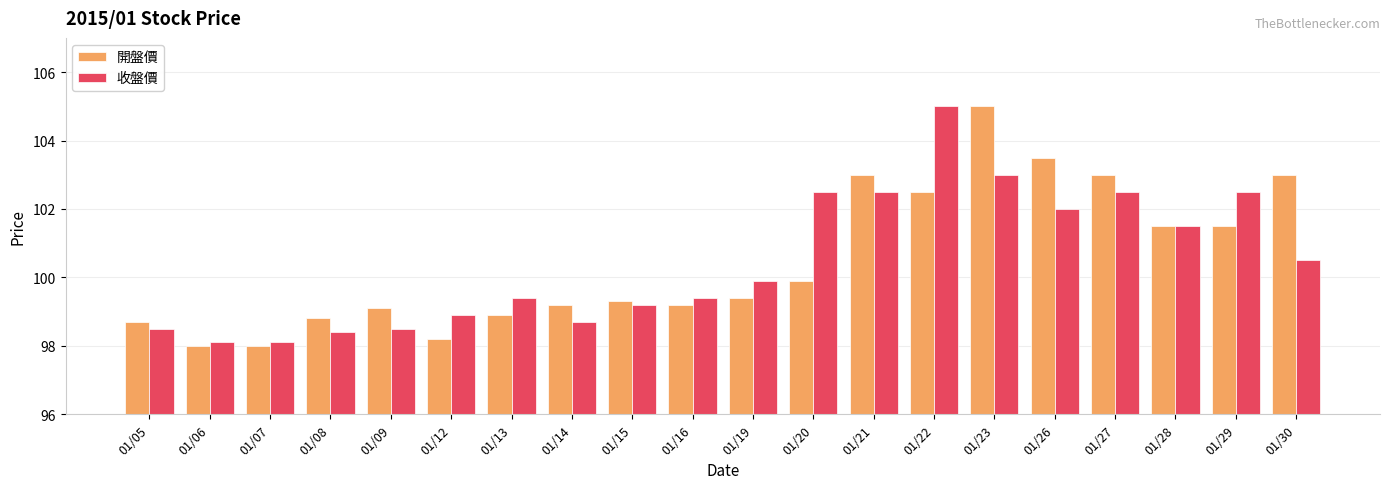

How many values in the 收盤價 series exceed 99?

13